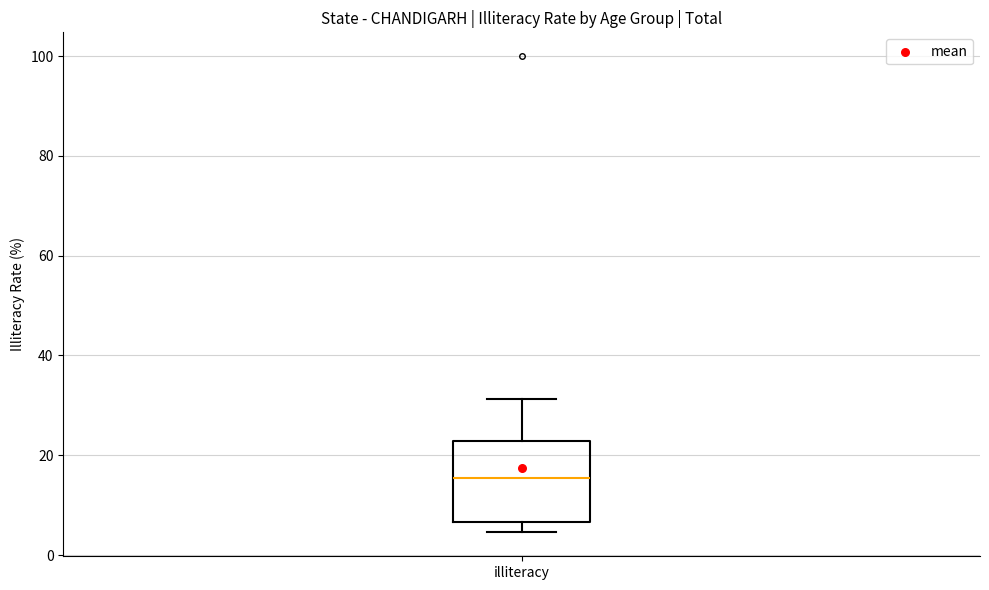

Read this box plot against the y-axis: the position of the median line, the range covered by the box, and the ends of both whiskers. The values are not printed on the chart, so give them approximately, as read against the axis.

median 16, box 6 to 22, whiskers 4 to 32